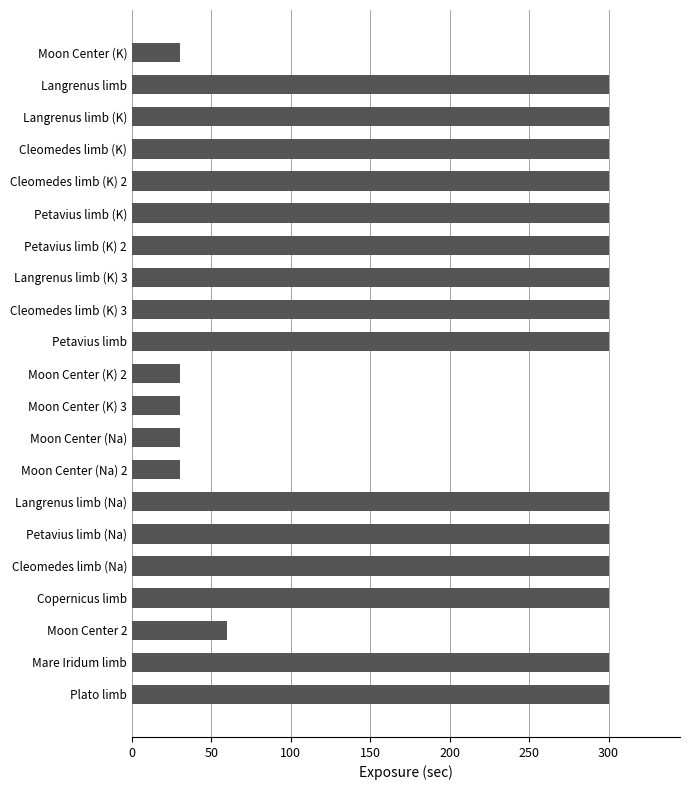

What is the minimum value shown in the chart?

30